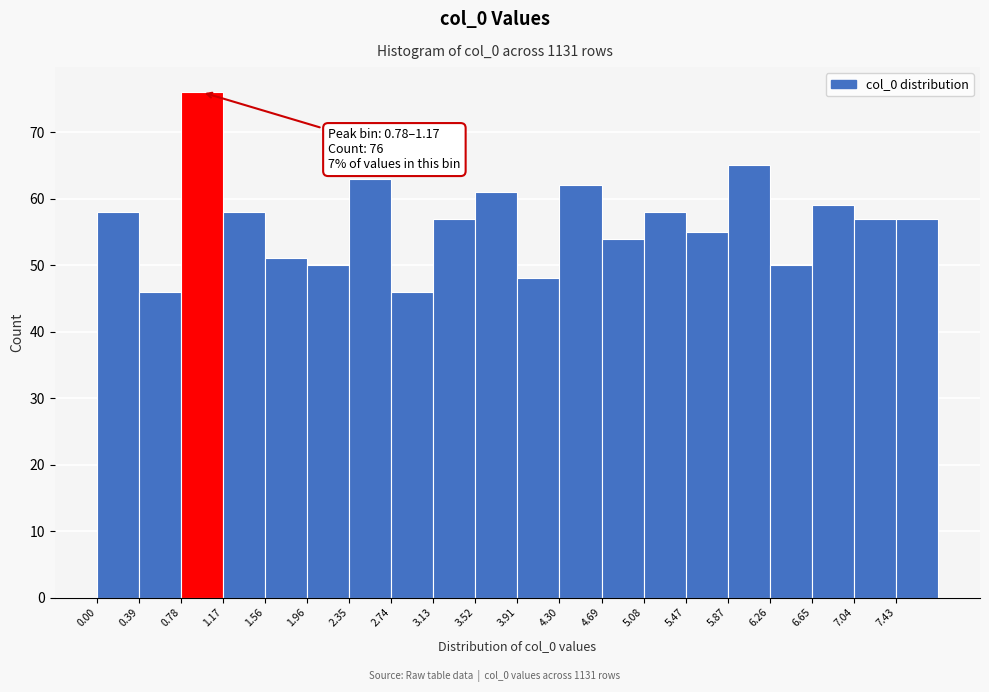

Over which range of the x-axis is the bar tallest?

0.80 to 1.15